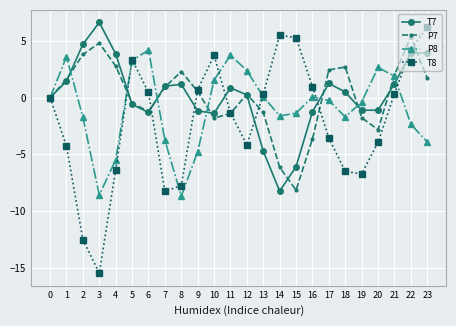

How many data points does each series have?

24